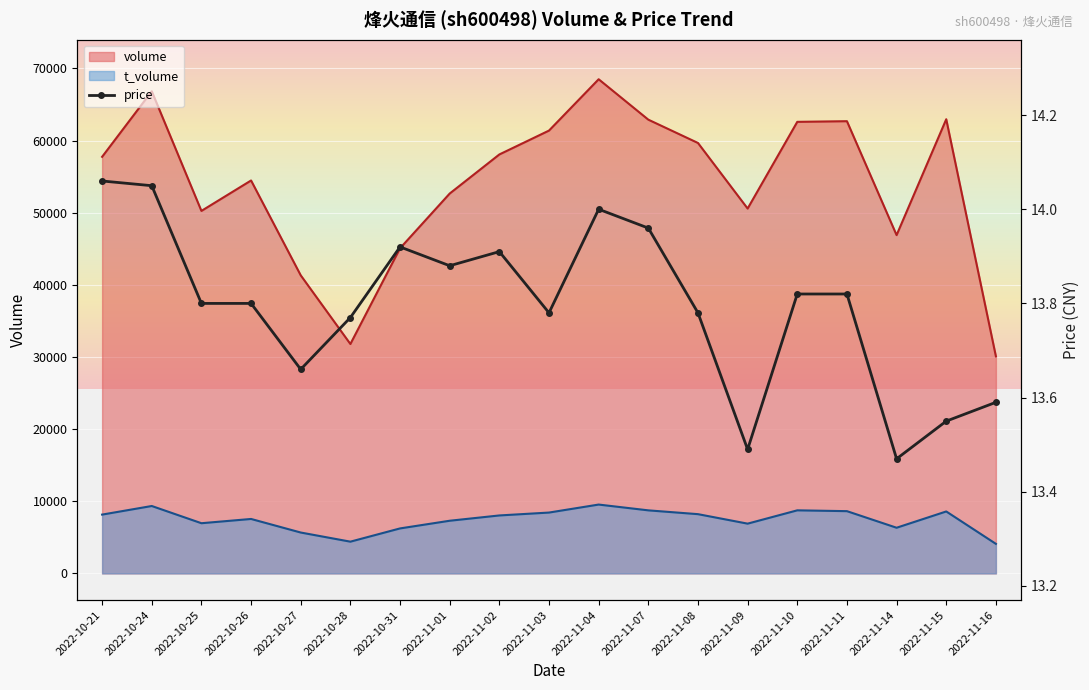

What is the highest value of the volume series?

68491